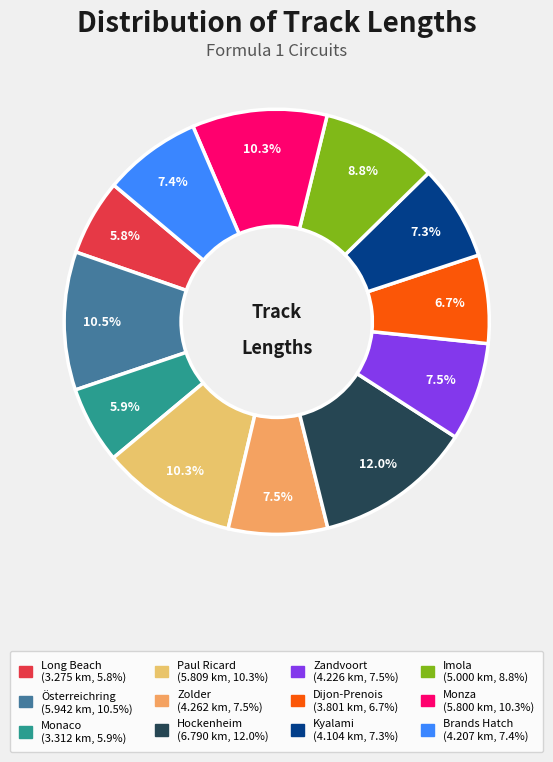

To the nearest percent, what is the difference between the Zandvoort and Paul Ricard slice percentages?

3%